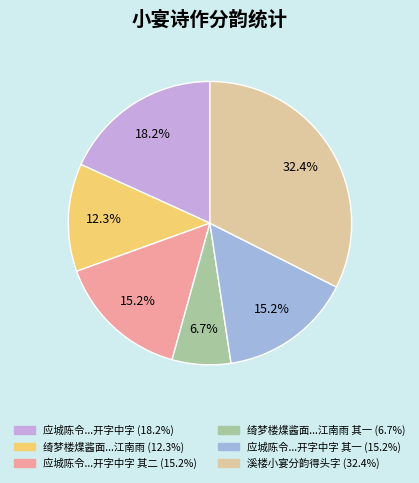

Is there a majority slice in this chart?

No